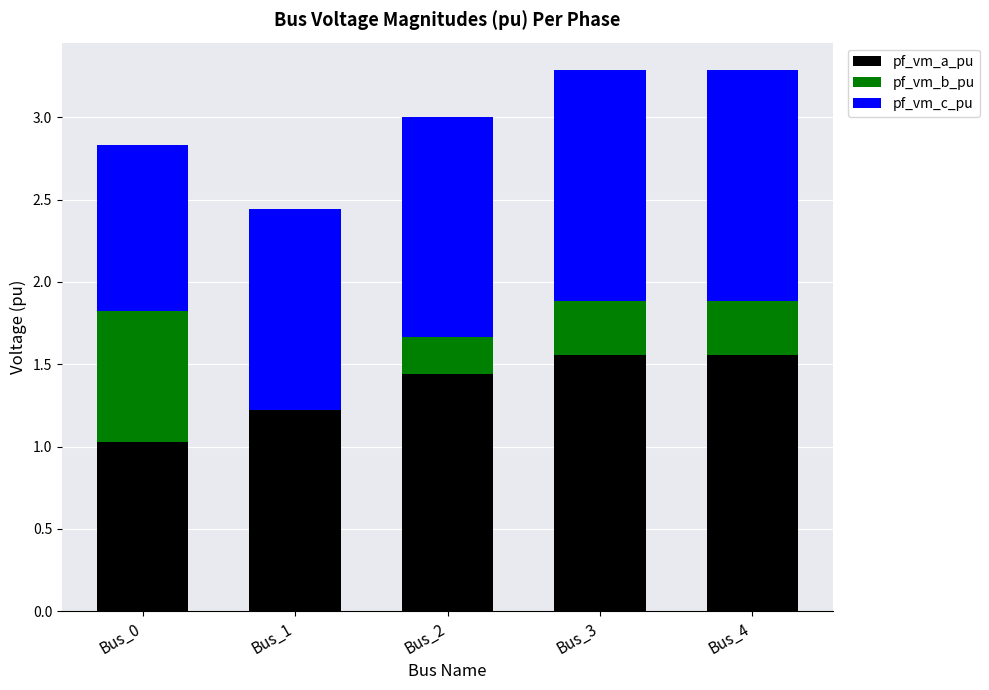

What is the sum of the pf_vm_a_pu values at Bus_3 and Bus_1?

2.8